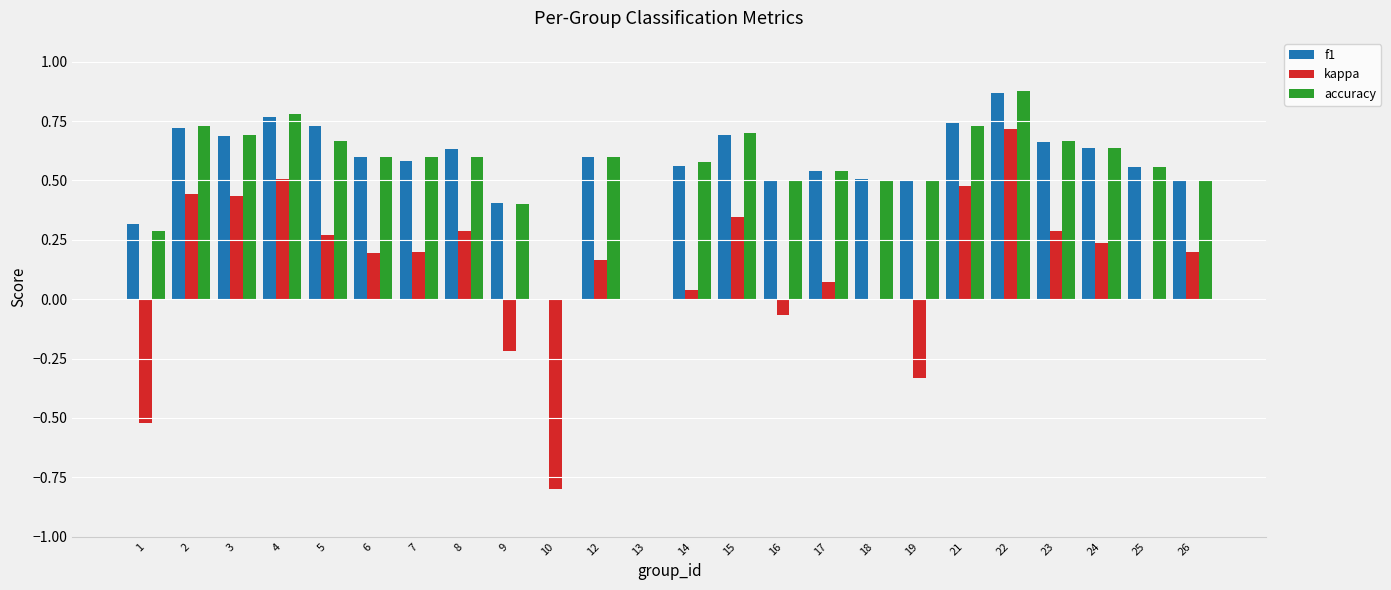

How many categories are shown in the chart?

24